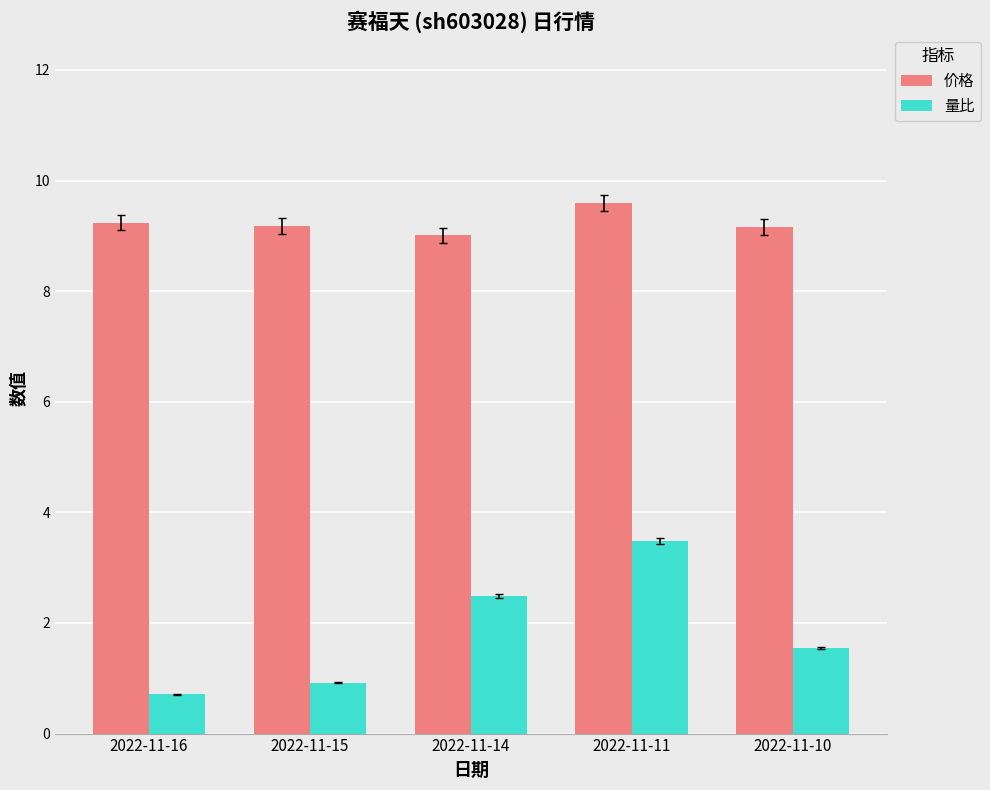

What is the approximate value of 价格 at 2022-11-14?

9.0